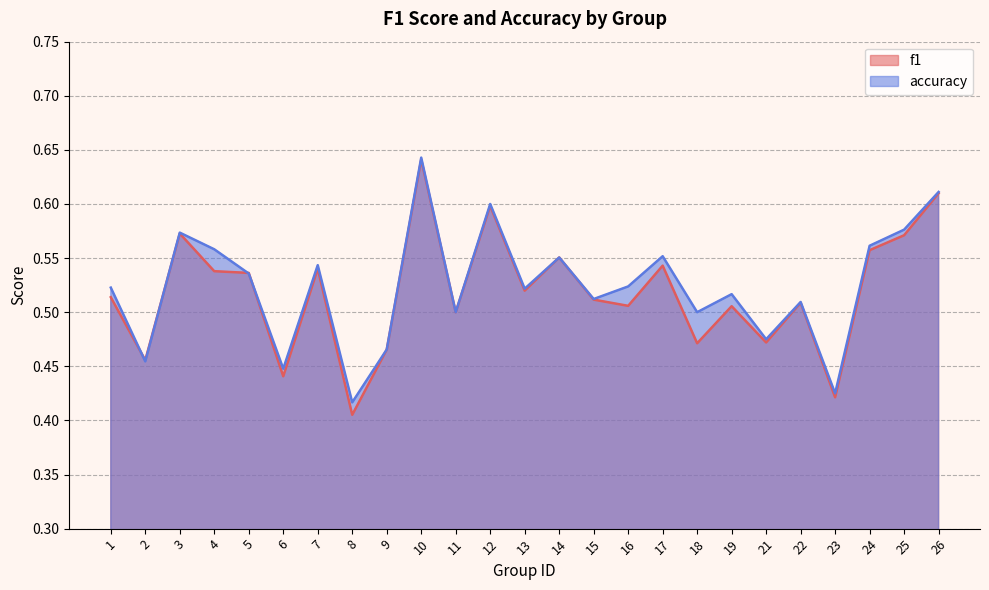

Which category has the highest value in the accuracy series?

10